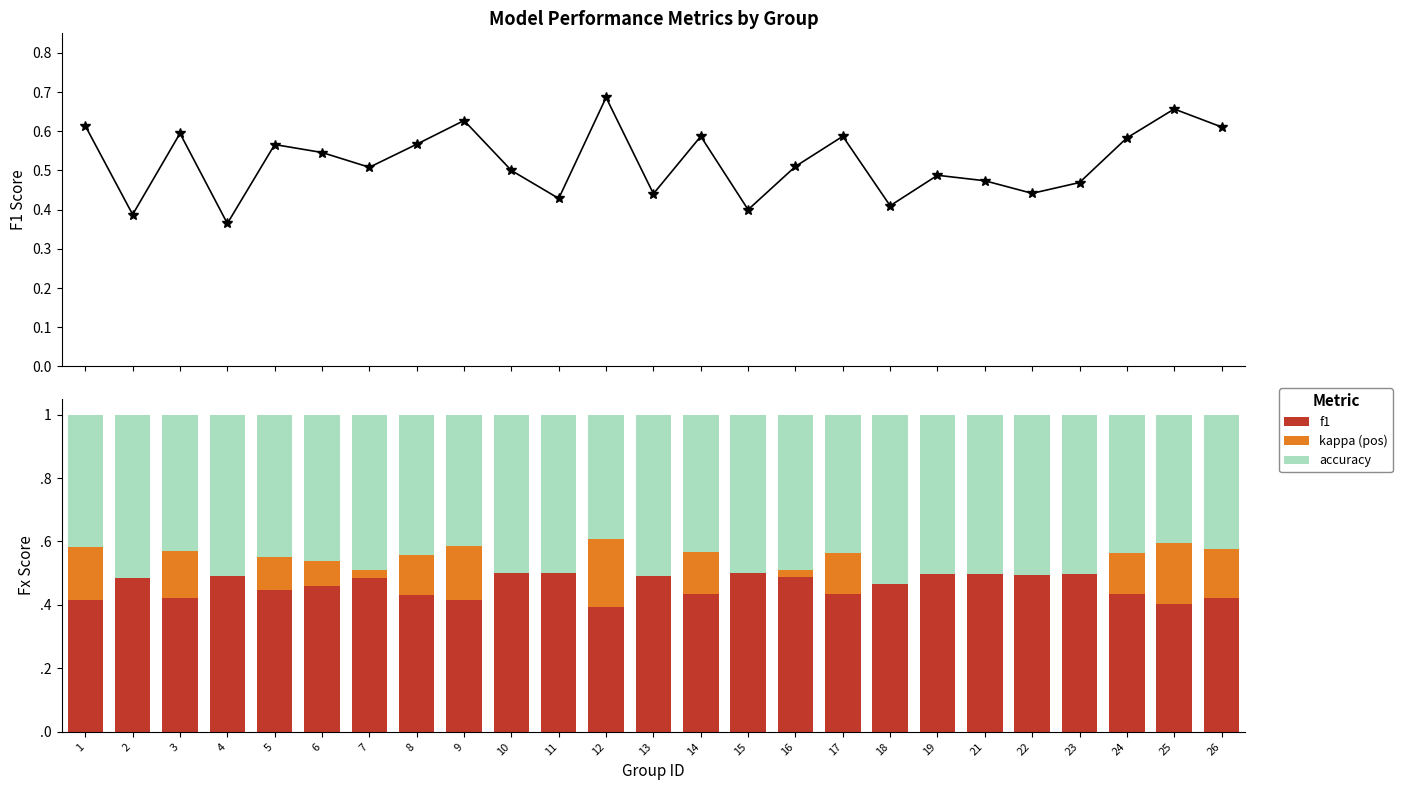

What is the average value of the f1 series?

0.5